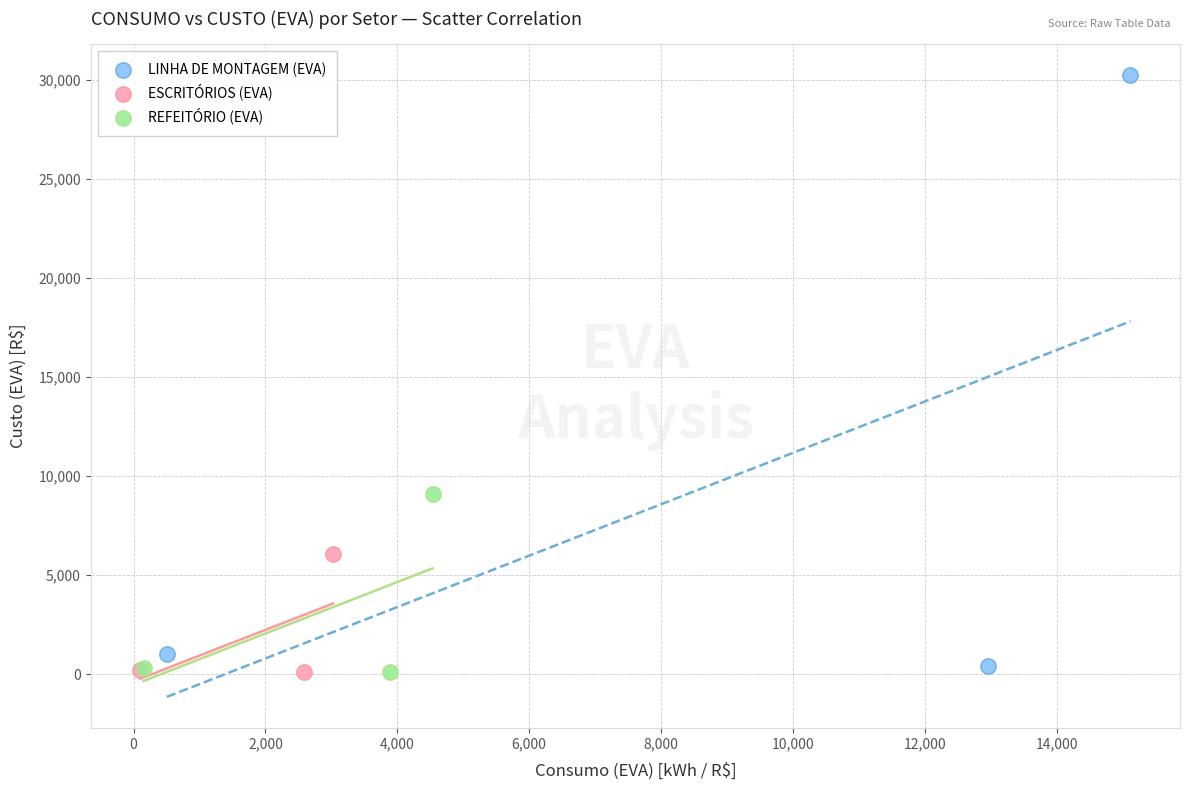

Which series reaches the maximum Y coordinate?

LINHA DE MONTAGEM (EVA)